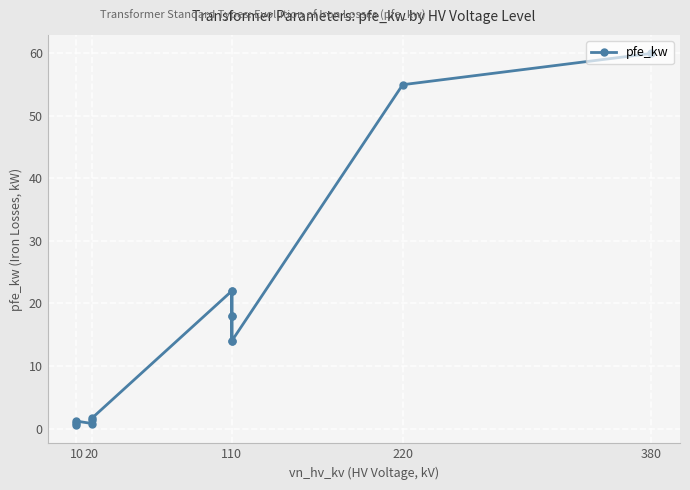

Count the number of values greater than 14.

6